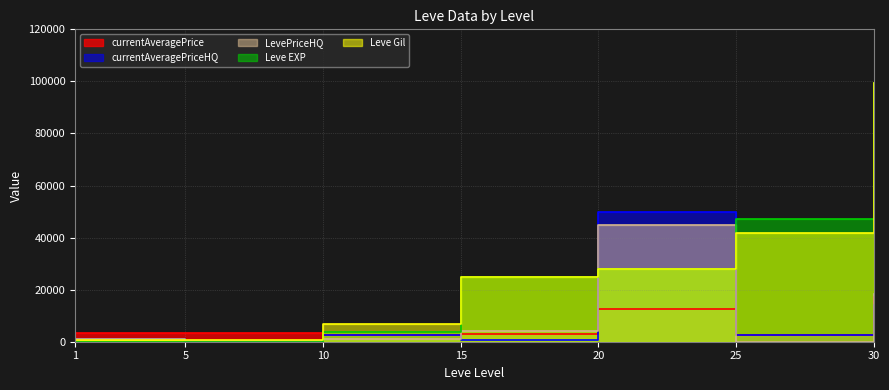

Which series has the largest total across all categories?

Leve EXP